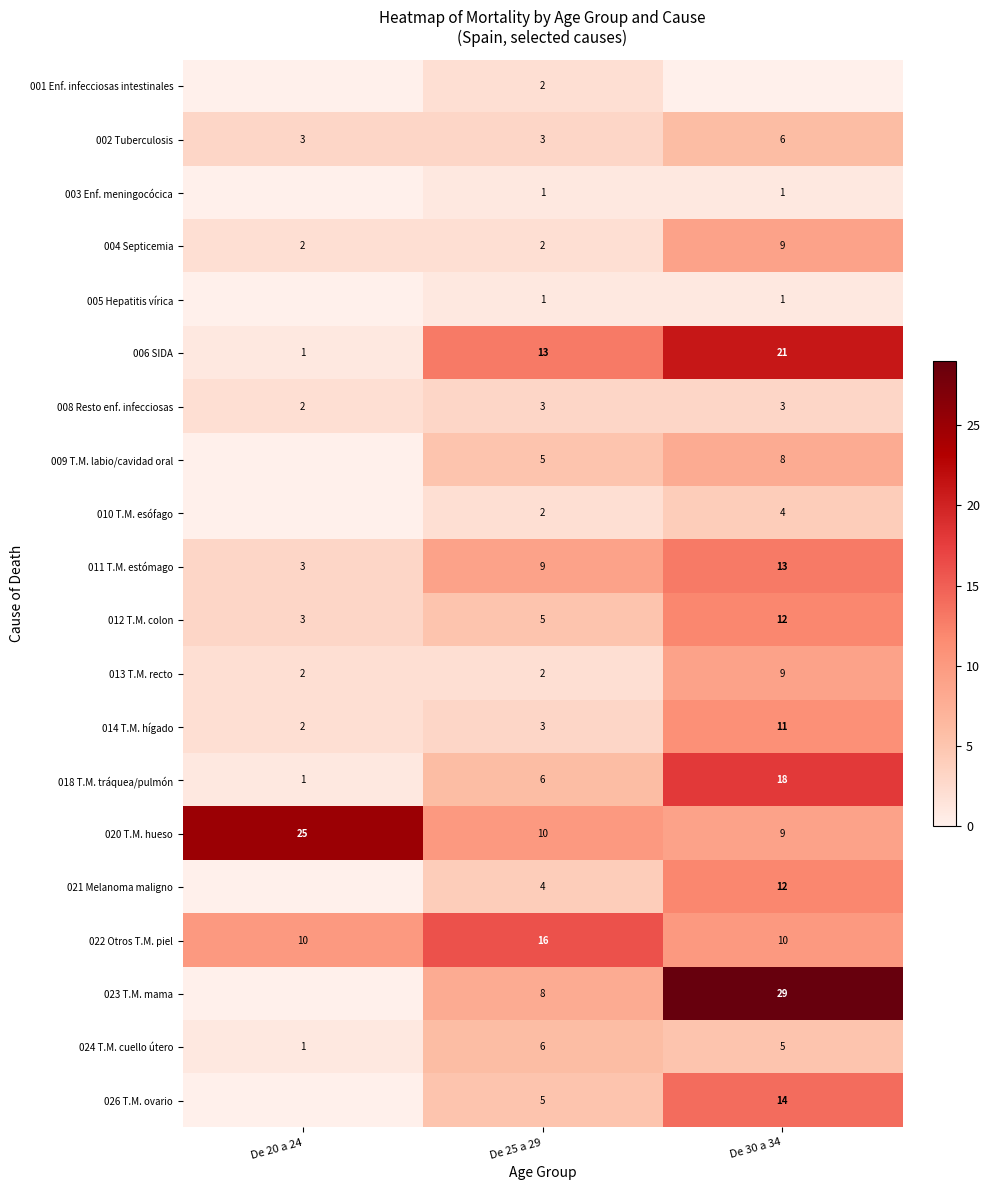

The value of 022 Otros T.M. piel at De 20 a 24 is 3. True or false?

False